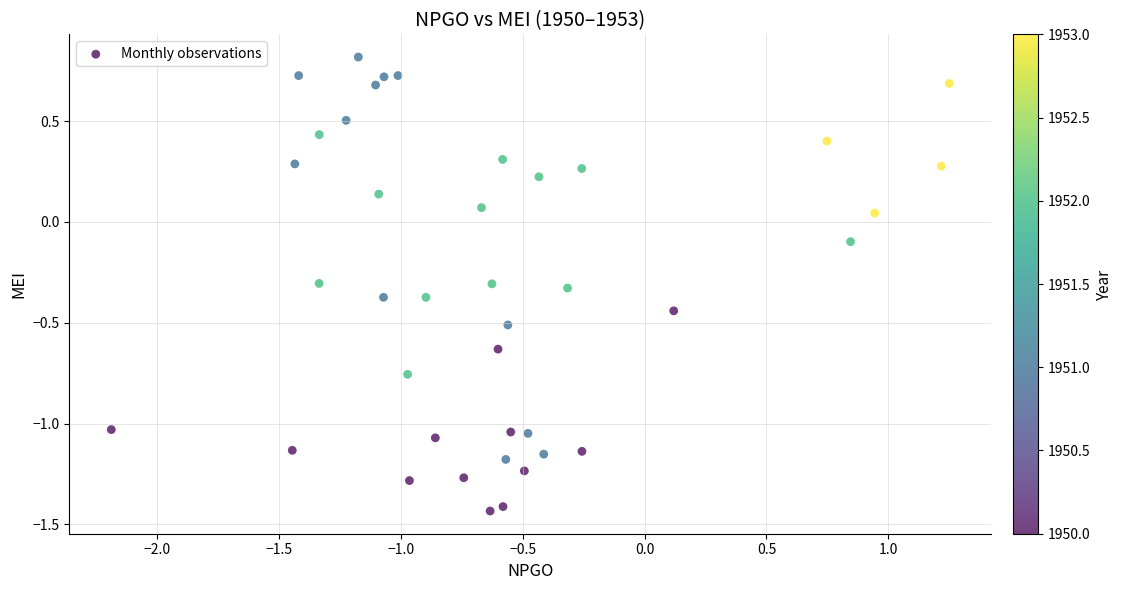

What is the range of X values (max minus min)?

3.4